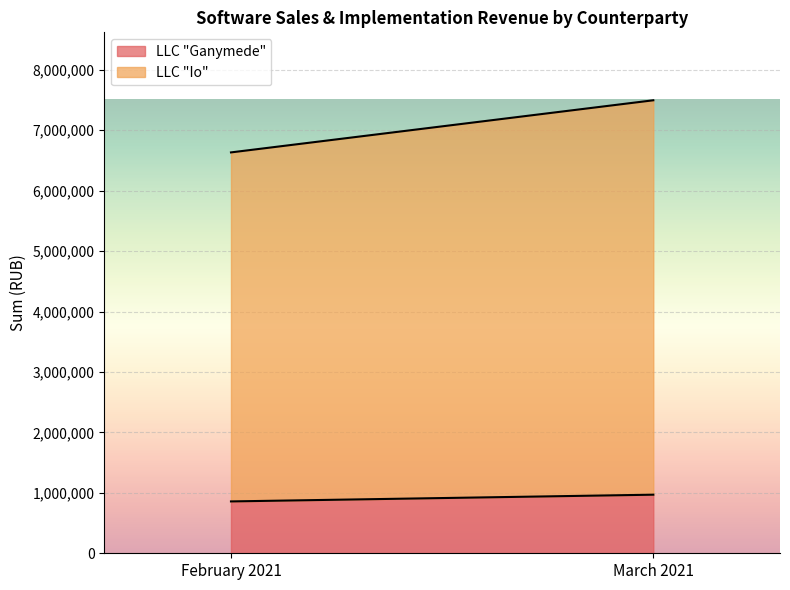

Read the LLC "Ganymede" value at March 2021, to the nearest 50.

969500